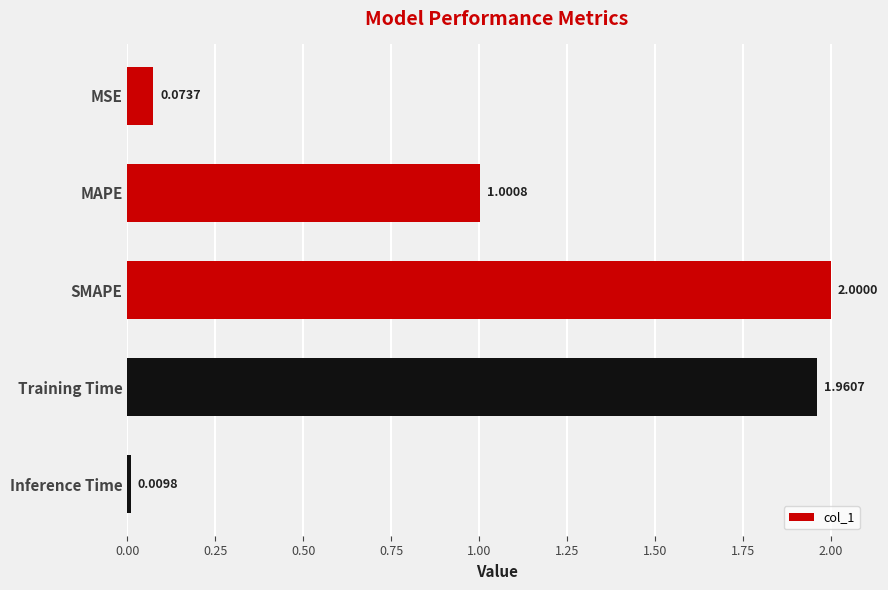

List the labels in order of value, smallest first.

Inference Time, MSE, MAPE, Training Time, SMAPE